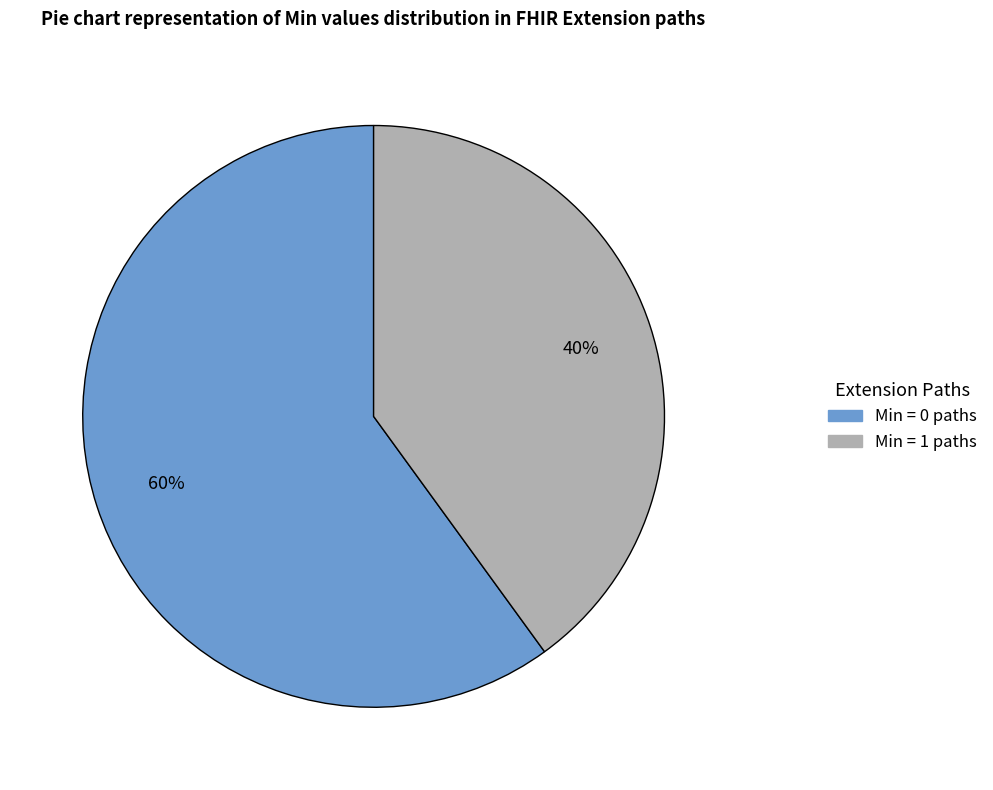

To the nearest percent, what is the difference between the largest and smallest slice percentages?

20%